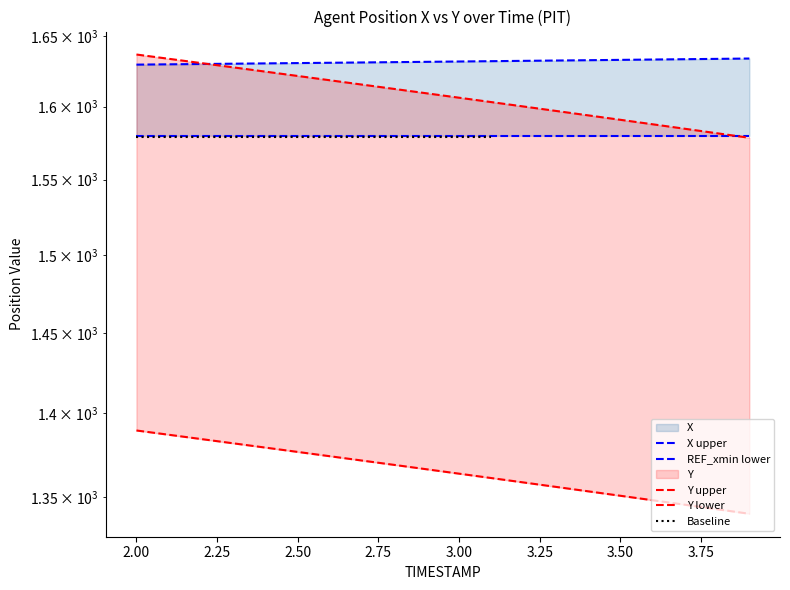

Rank the series by their maximum value, from lowest to highest.

X, Y